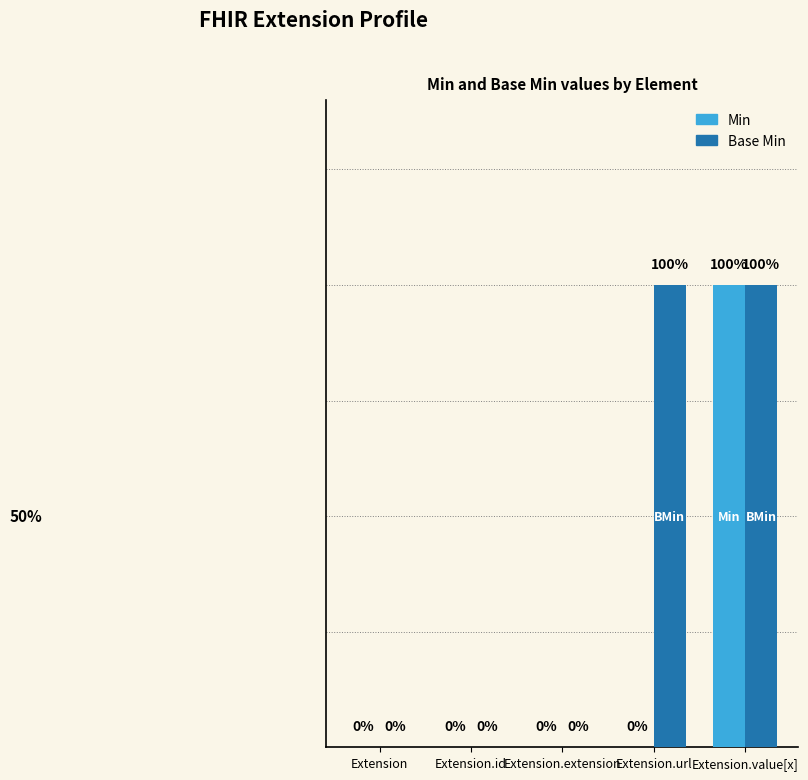

At which label does Min reach its peak?

Extension.value[x]